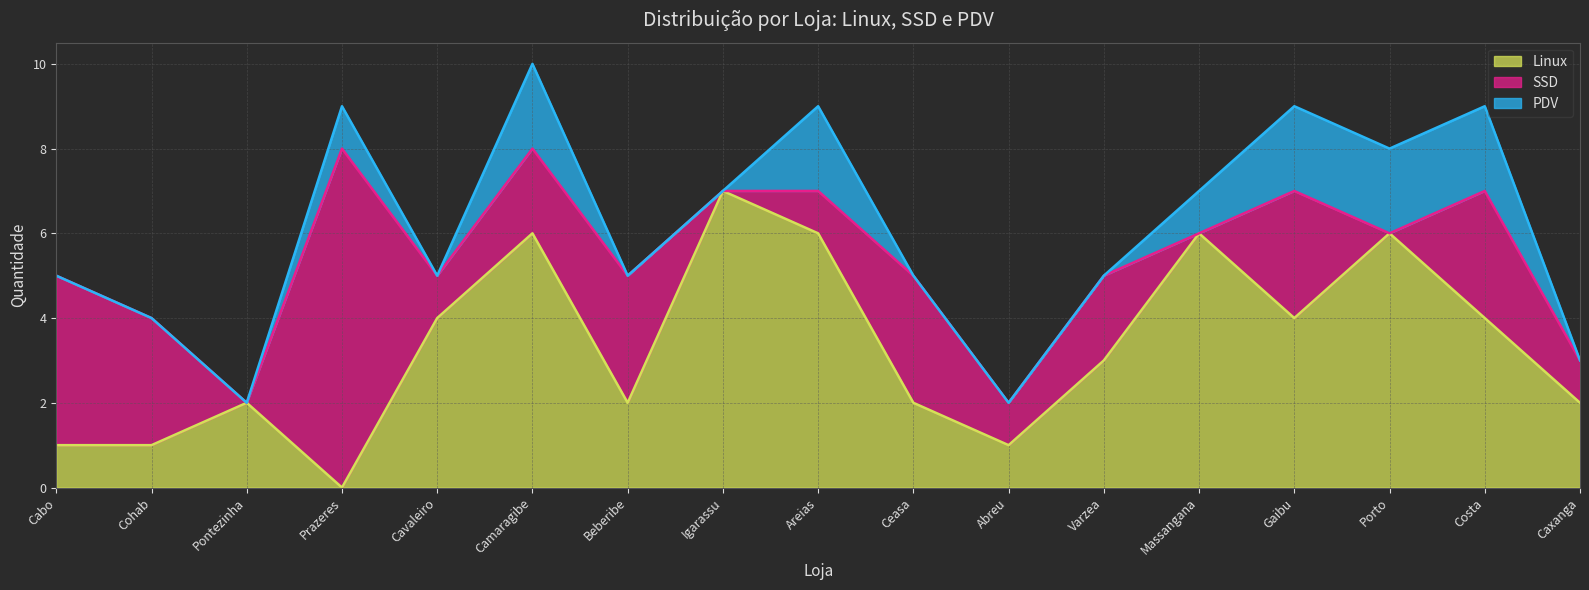

True or false: PDV has more than 0 points higher than both neighbors.

True